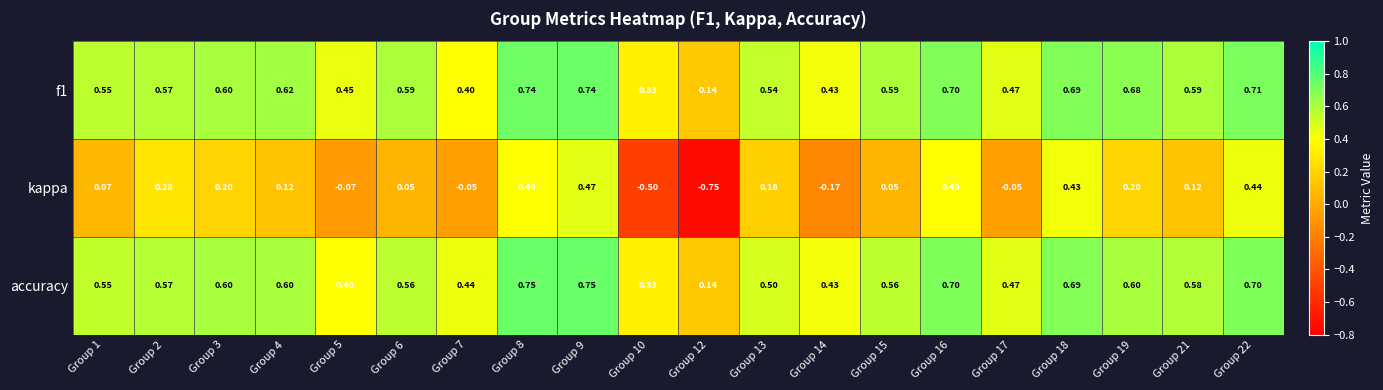

Which series has the largest range (max minus min)?

kappa